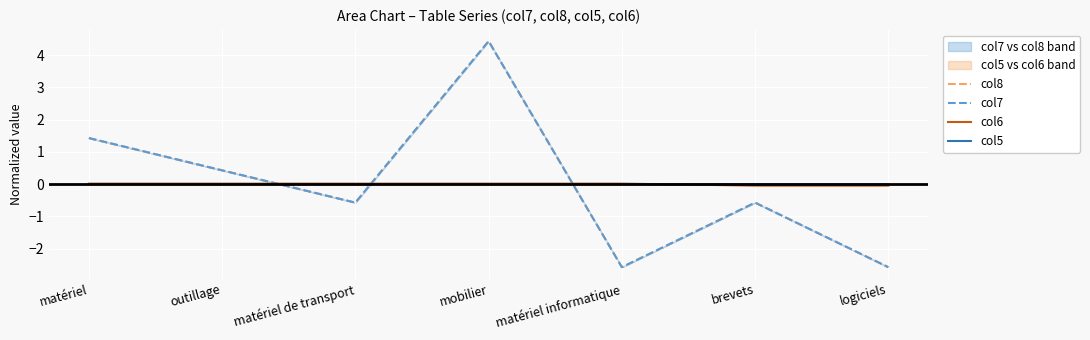

Count the number of categories in the chart.

7